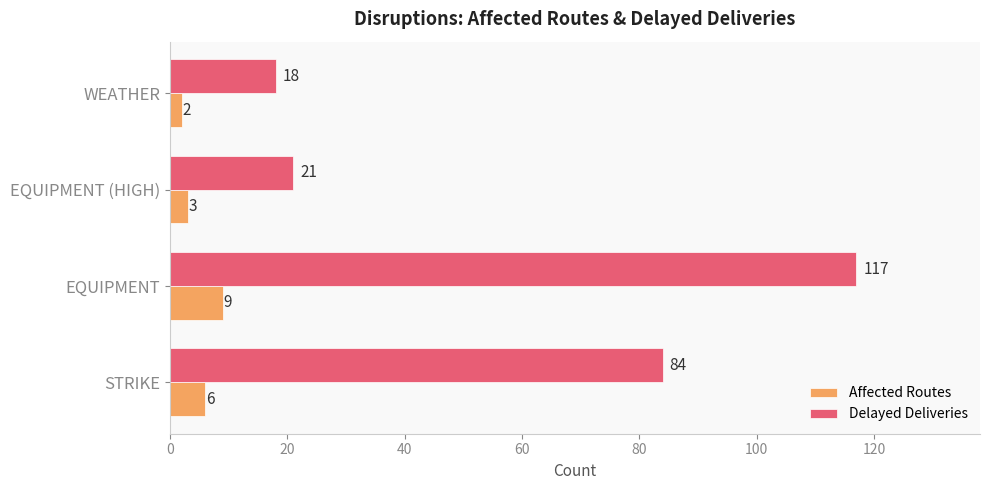

List the series in order of their peak value, lowest first.

Affected Routes, Delayed Deliveries